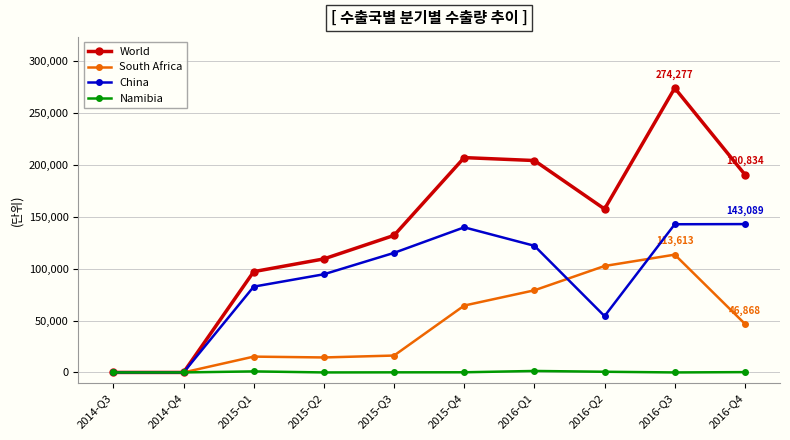

What is the sum of all China values?

895199